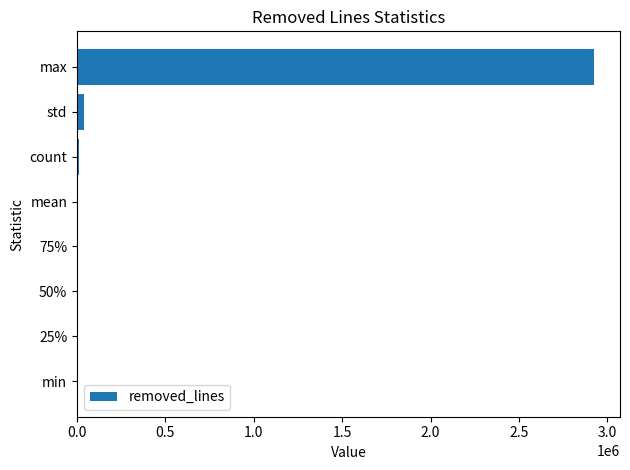

True or false: the data shows 0.0 at min.

True